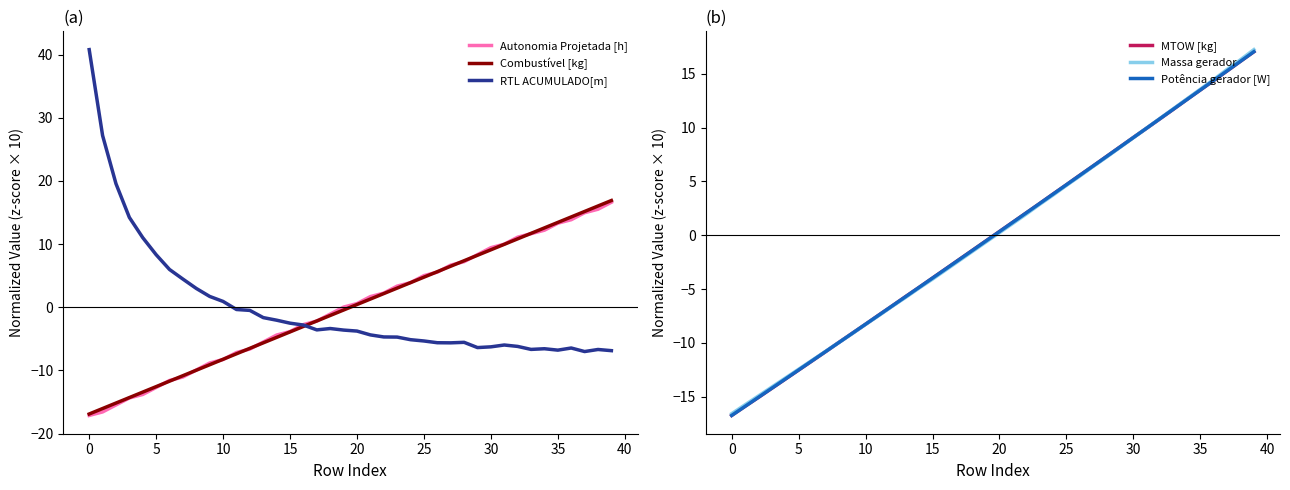

At which label is Autonomia Projetada [h] closest to 0?

19